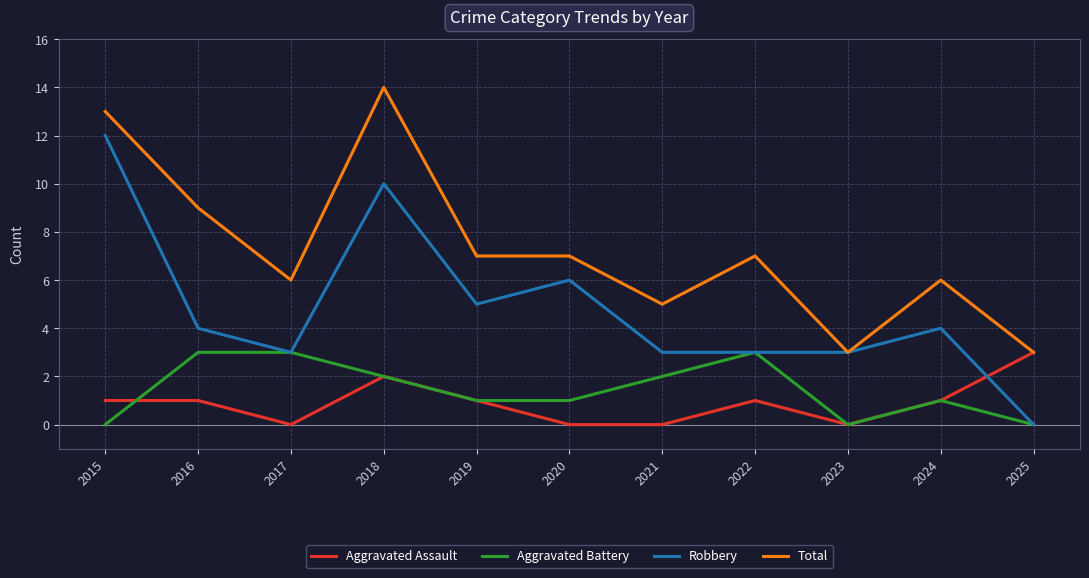

True or false: Aggravated Battery and Total intersect in this chart.

False